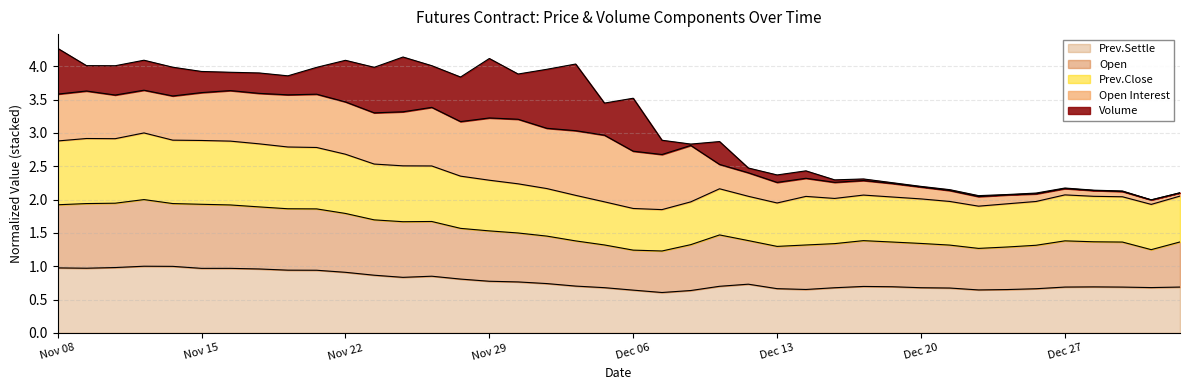

True or false: Prev.Settle and Prev.Close intersect in this chart.

False